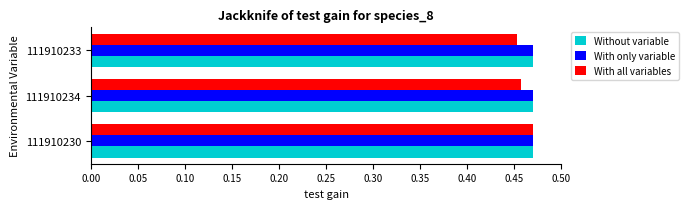

The value of With only variable at 111910233 is 0.3. True or false?

False